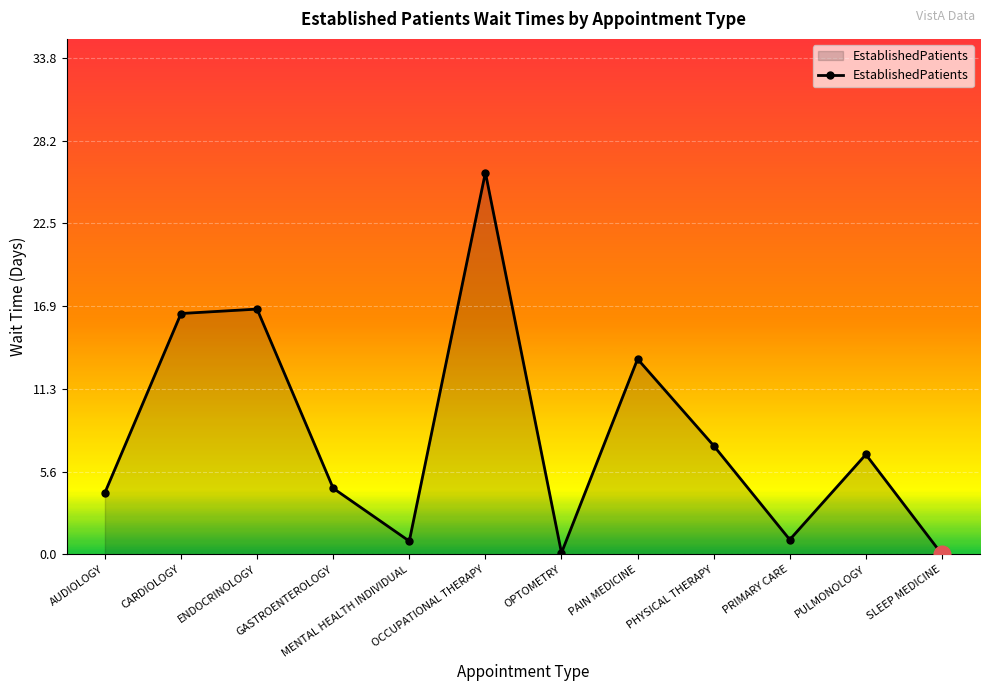

Does the chart have visible grid lines?

Yes